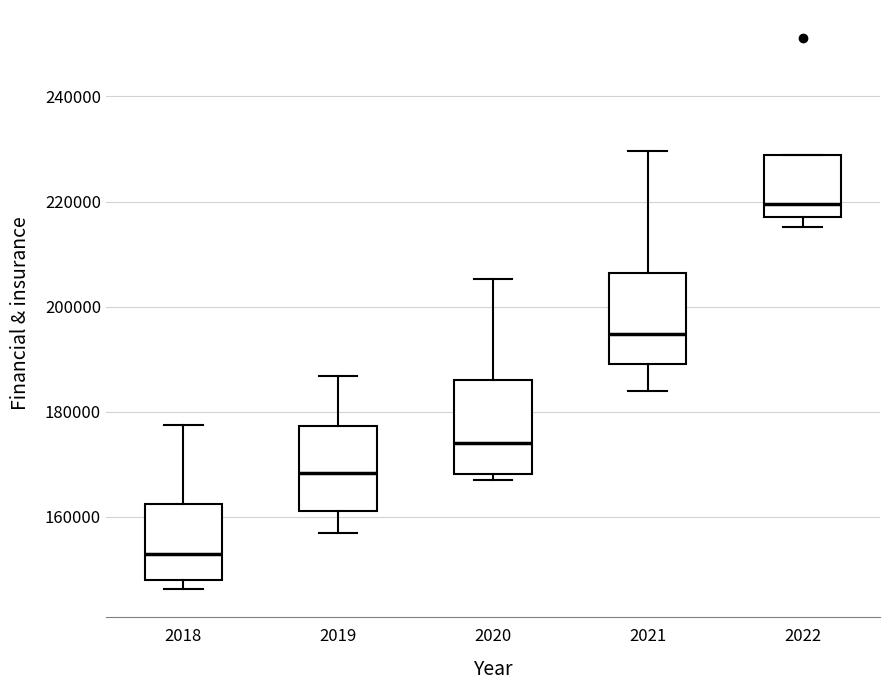

Which box has the lowest median line?

2018